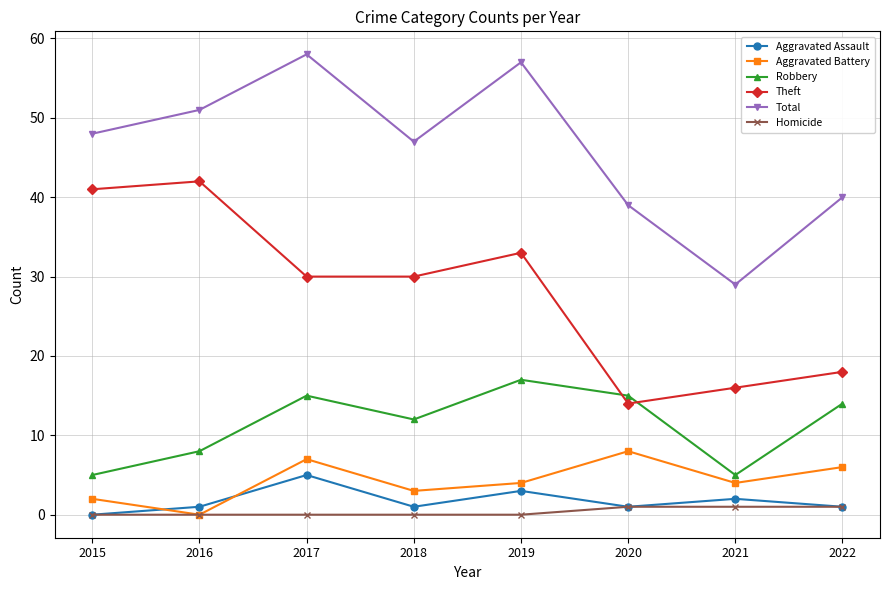

Is the value of Theft at 2016 greater than the value of Homicide at 2017?

Yes